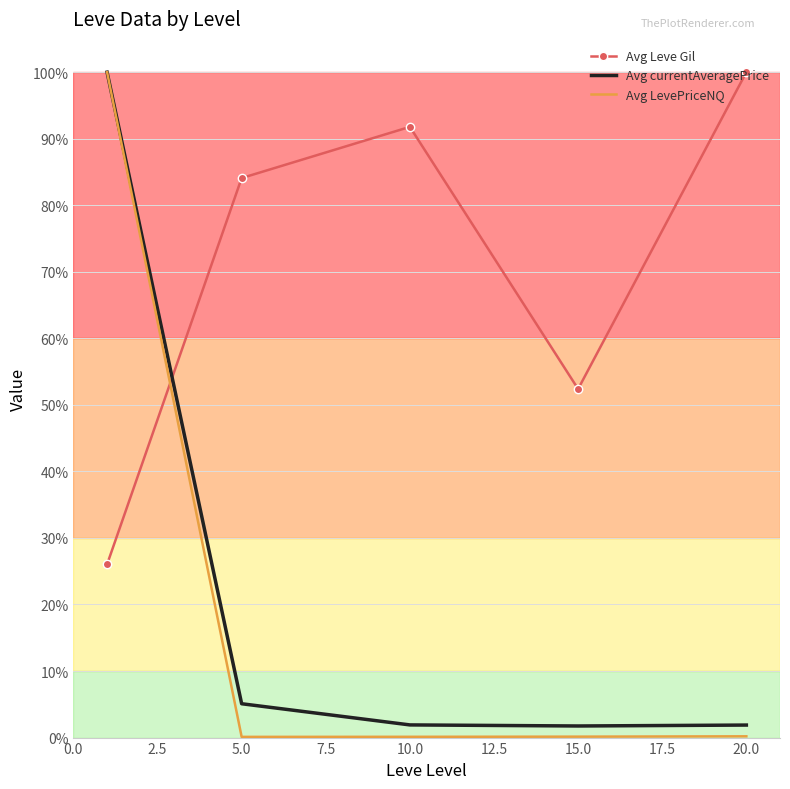

Which series has the largest range (max minus min)?

Avg LevePriceNQ